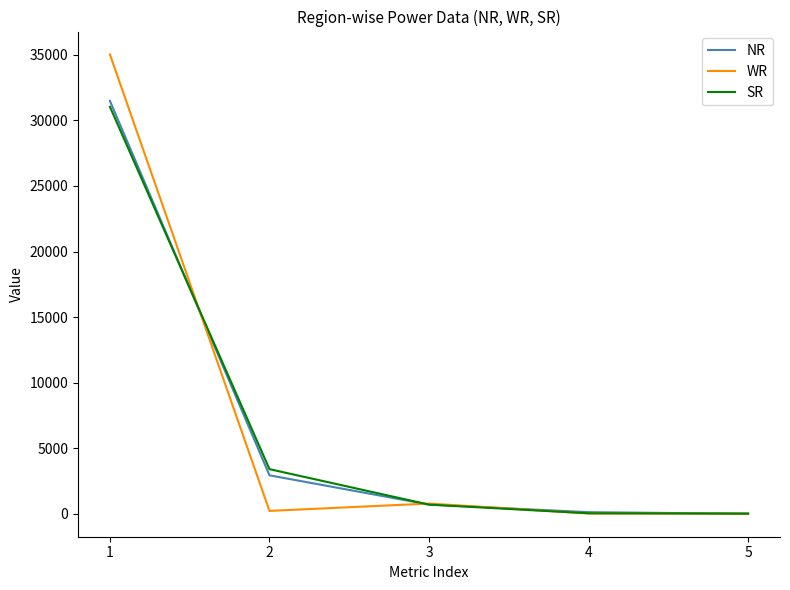

What is the difference between the maximum and minimum values in the WR series?

34986